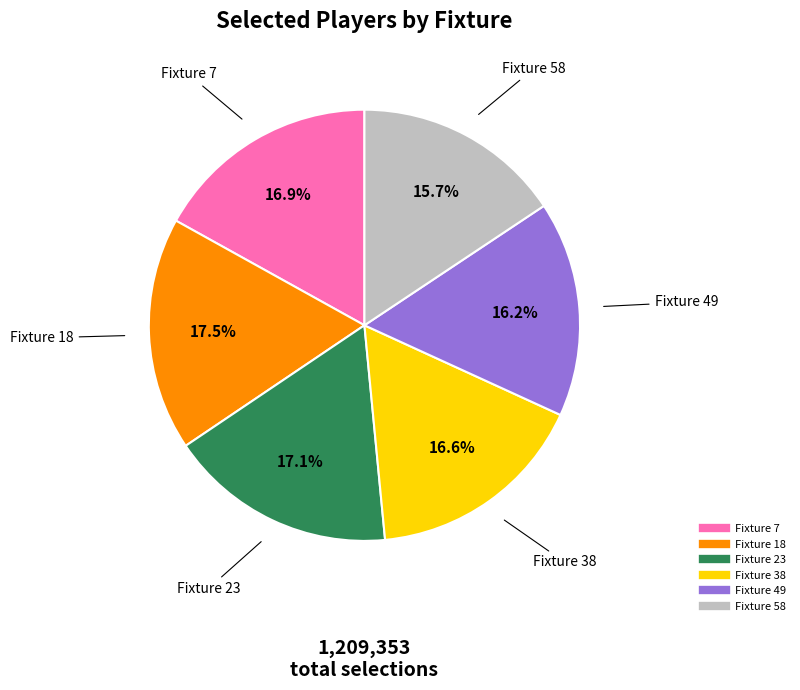

How much of the chart is everything except Fixture 49?

83.8%